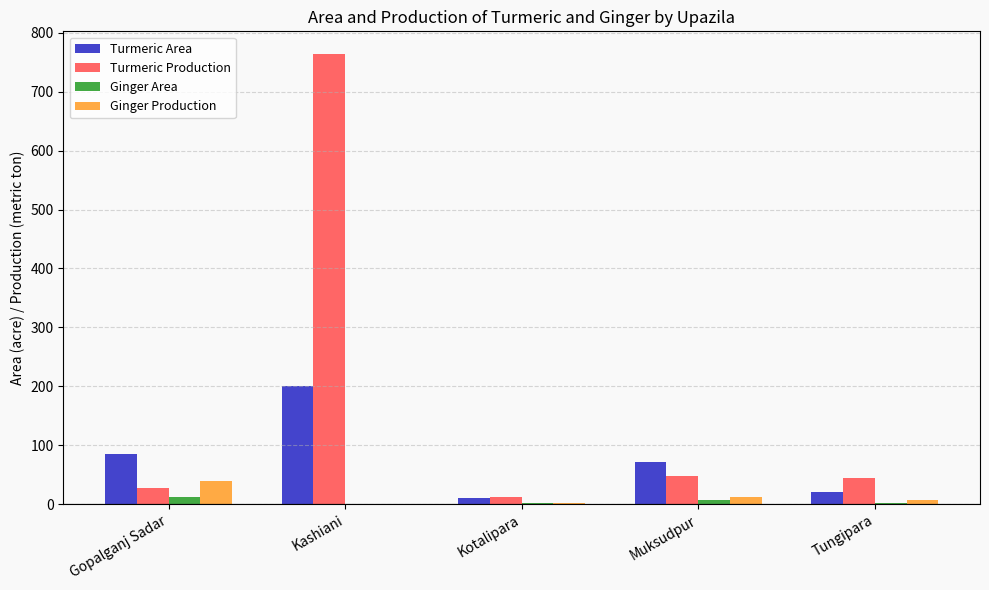

What is the total value across all series at Kashiani?

965